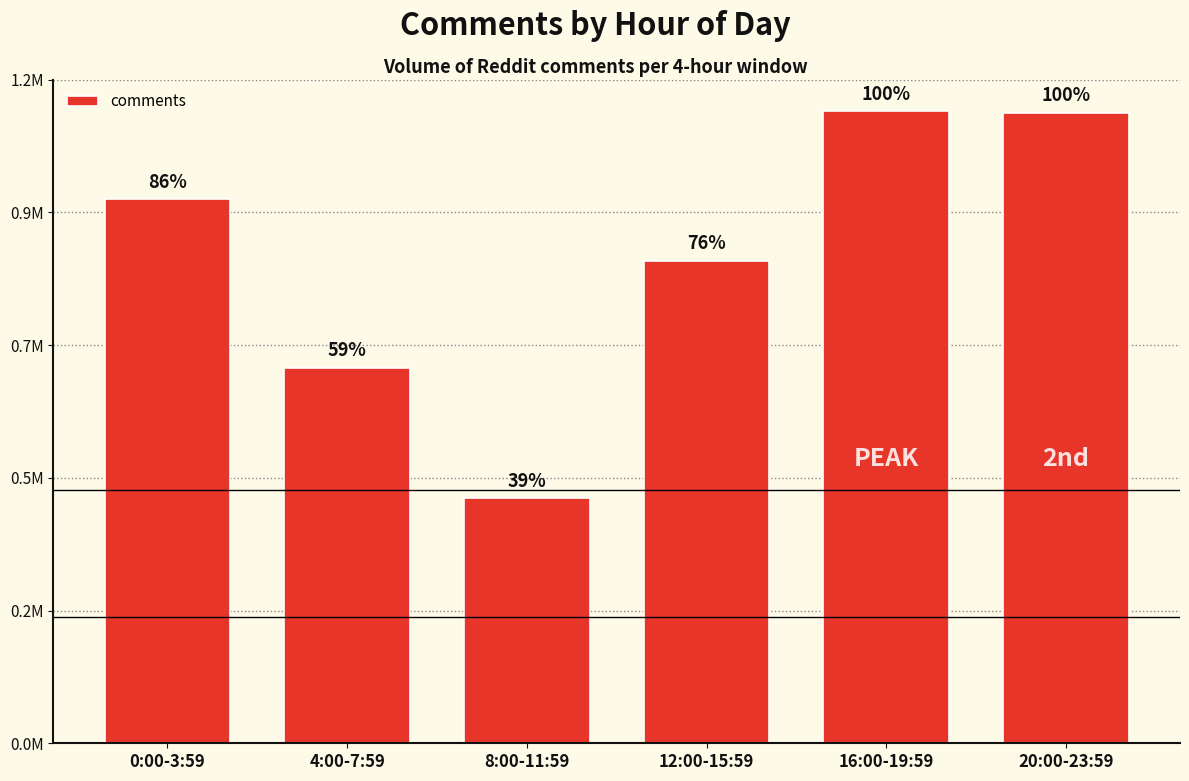

Are the bars horizontal?

No